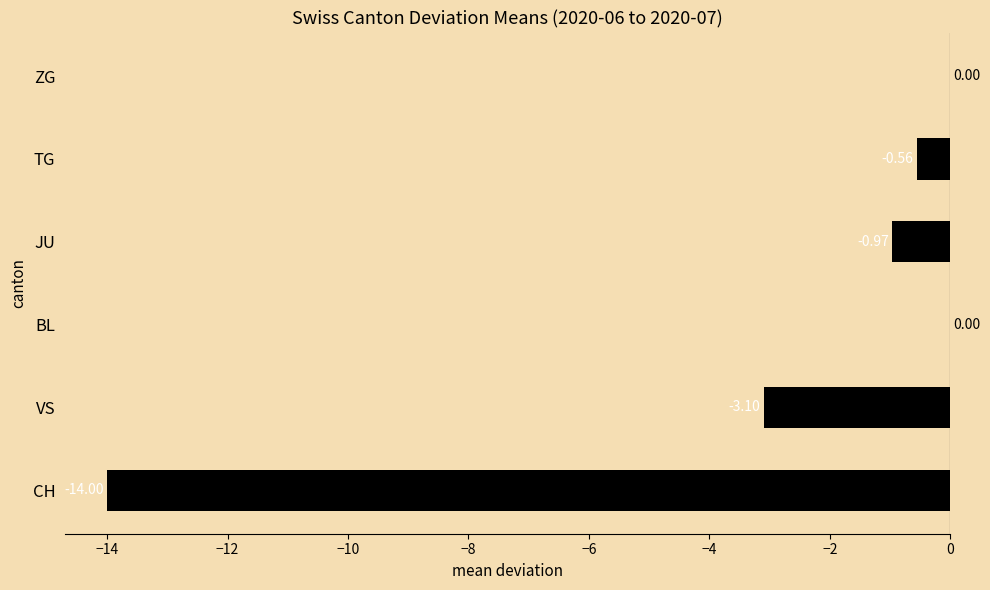

What is the change in value from JU to TG?

+0.4